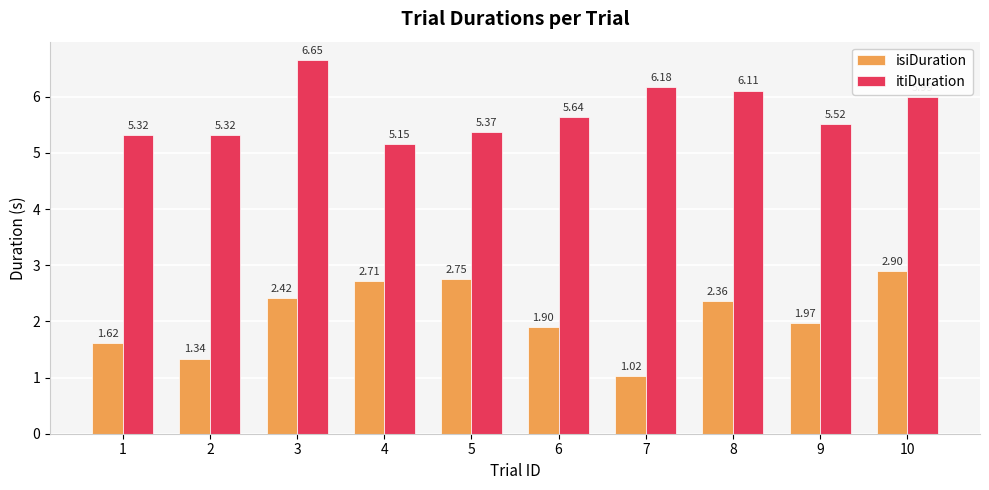

What is the difference between the maximum and minimum values in the isiDuration series?

1.9